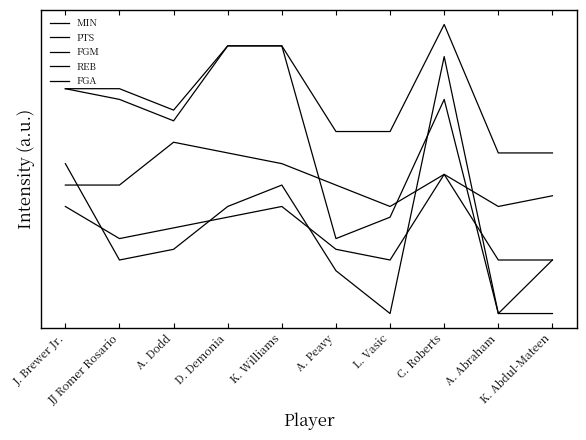

Is this an area chart (filled region under the line)?

No